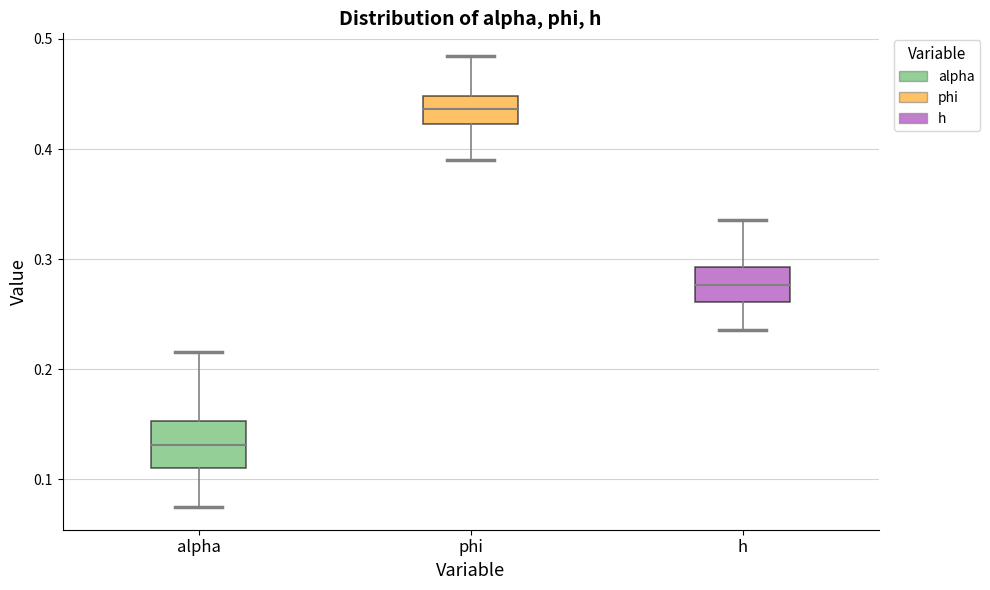

Reading left to right, transcribe this box plot: for each box, give where its median line is, the range the box spans, and where its two whiskers end, as read against the y-axis. The values are not printed on the chart, so give them approximately, as read against the axis.

alpha: median 0.13, box 0.11 to 0.15, whiskers 0.07 to 0.22
phi: median 0.44, box 0.42 to 0.45, whiskers 0.39 to 0.48
h: median 0.28, box 0.26 to 0.29, whiskers 0.24 to 0.34